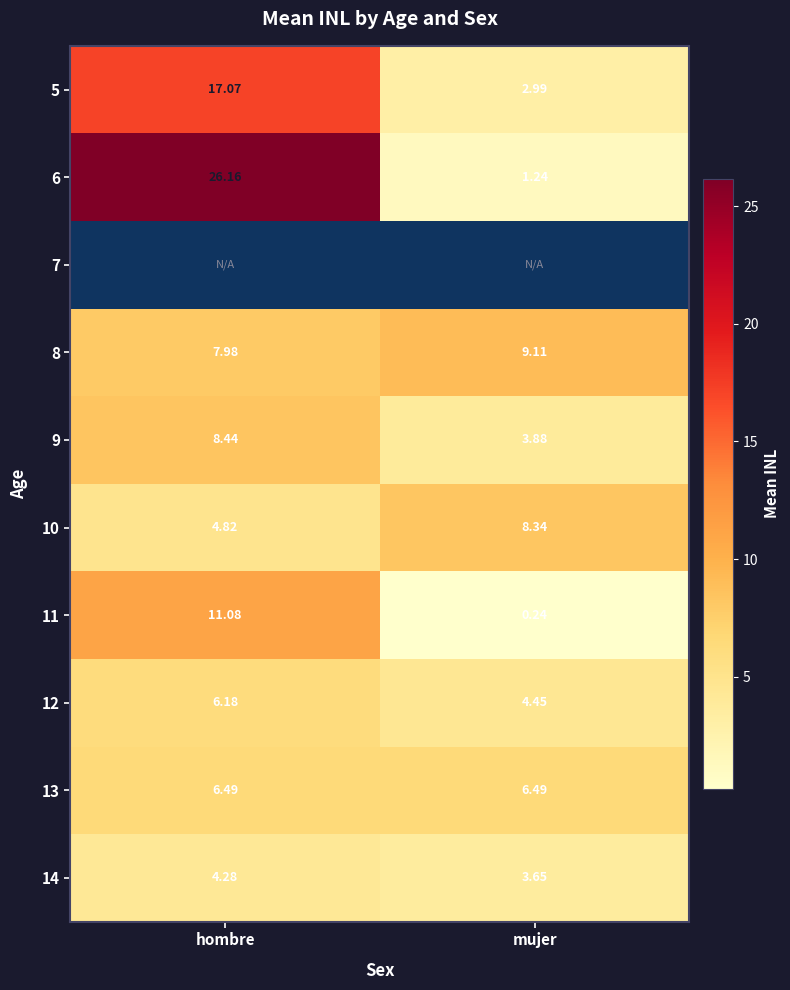

At which label is 6 closest to 13?

mujer